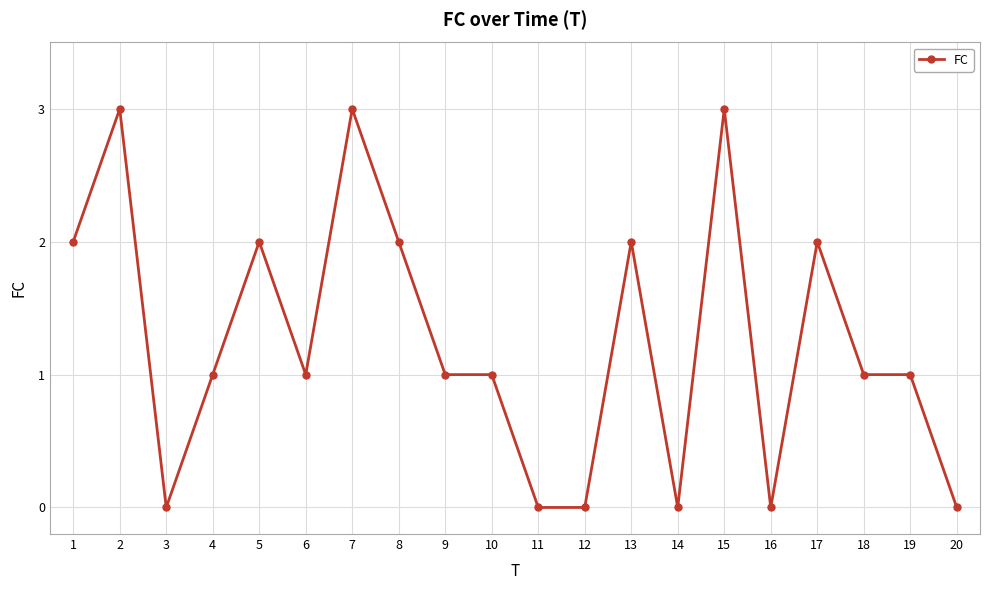

How many data points does each series have?

20